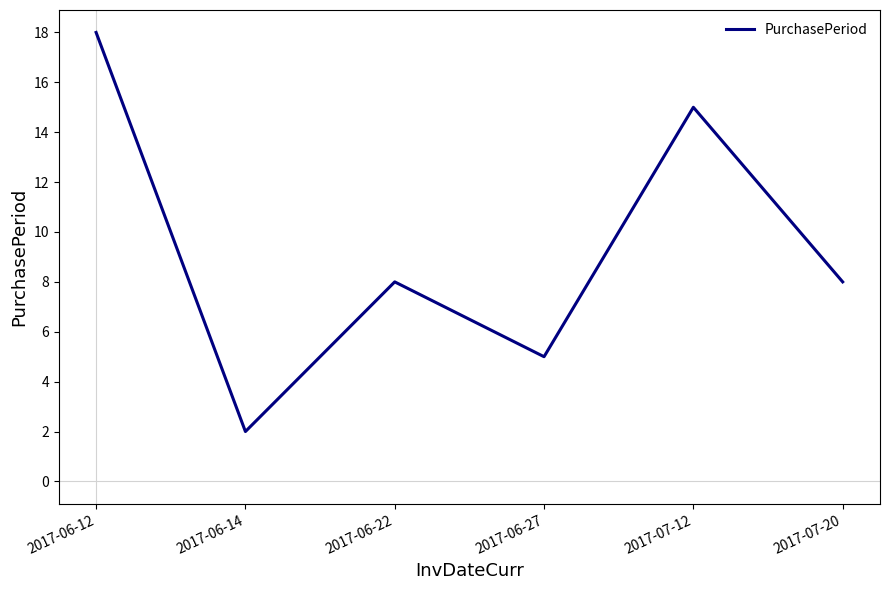

Does the chart display data point markers on the line(s)?

No